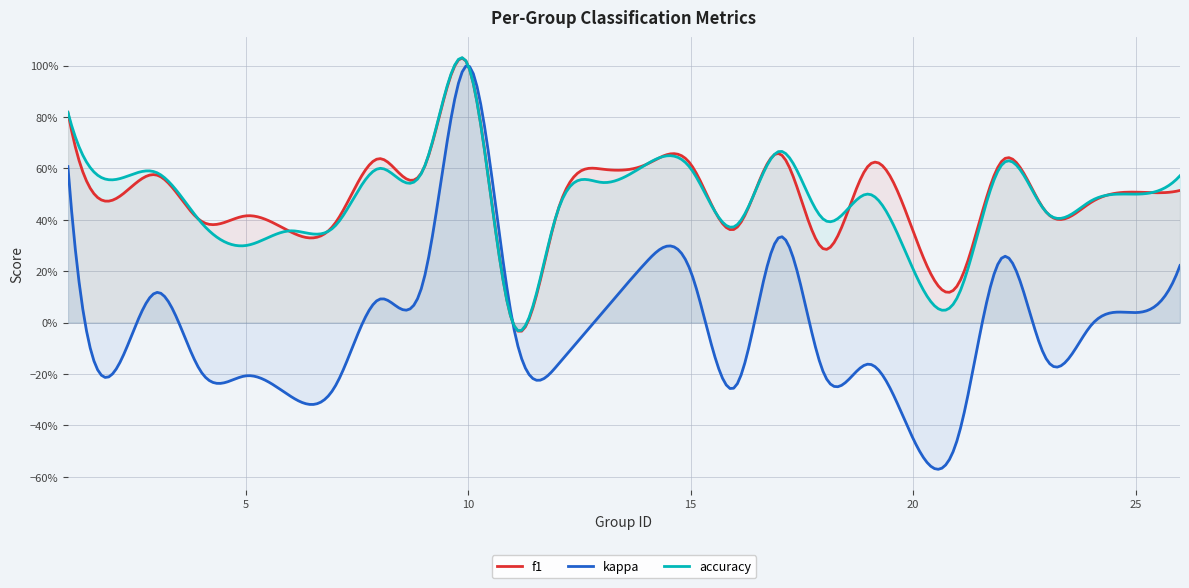

How many lines are shown in the chart?

3